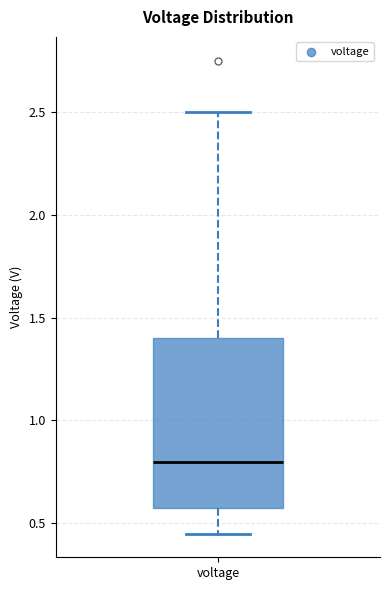

Read this box plot against the y-axis: the position of the median line, the range covered by the box, and the ends of both whiskers. The values are not printed on the chart, so give them approximately, as read against the axis.

median 0.80, box 0.60 to 1.40, whiskers 0.45 to 2.50